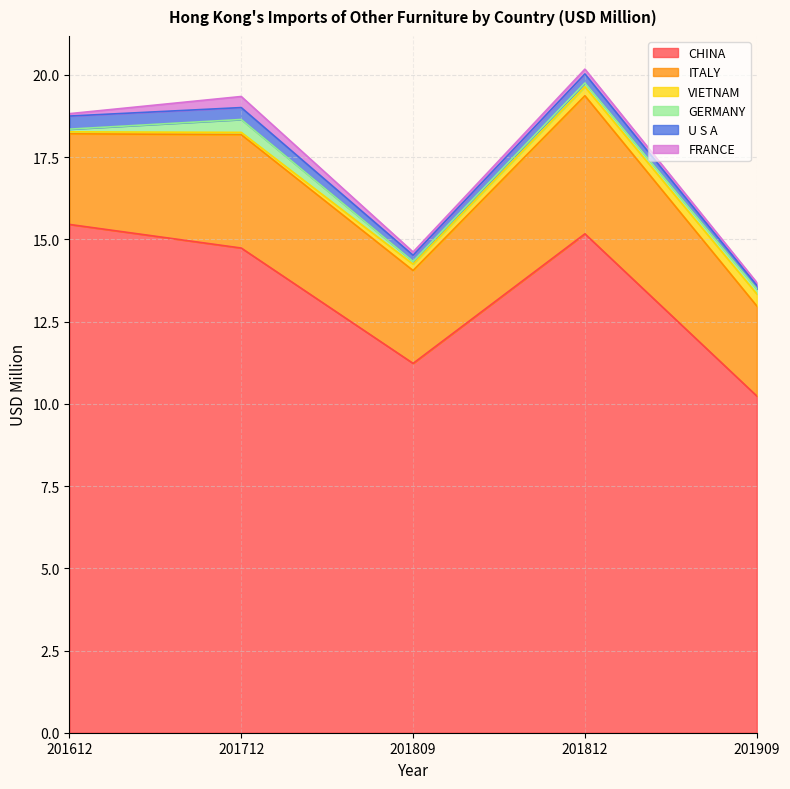

What is the difference between the maximum and second lowest values in the U S A series?

0.2